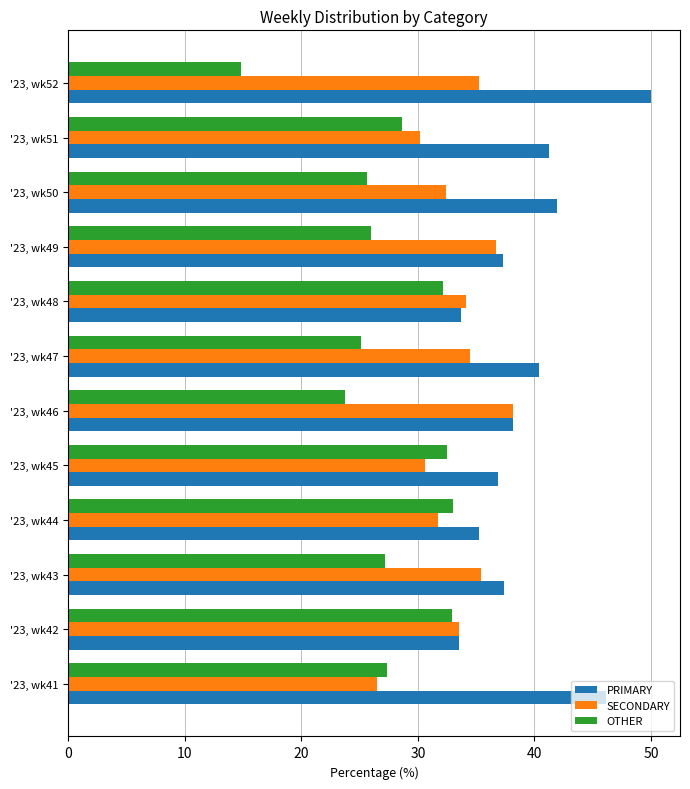

What are all the series names shown in the legend?

PRIMARY, SECONDARY, OTHER